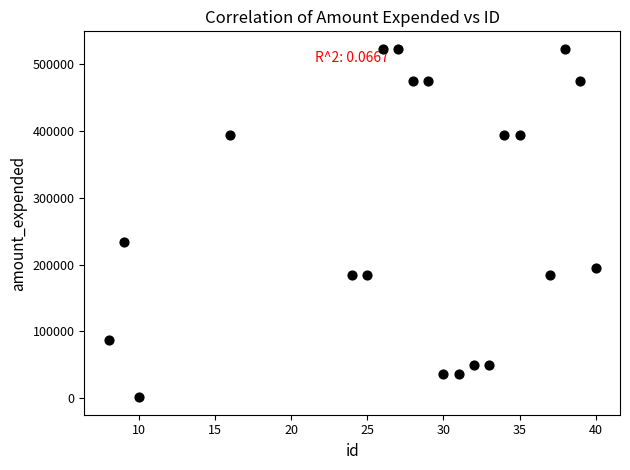

What Y value in the scatter plot is closest to 262407?

233855